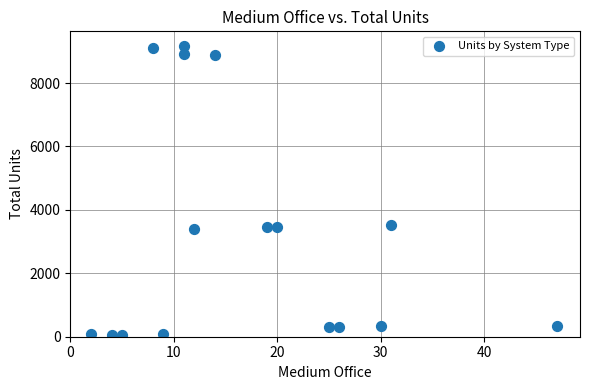

What is the range of X values (max minus min)?

45